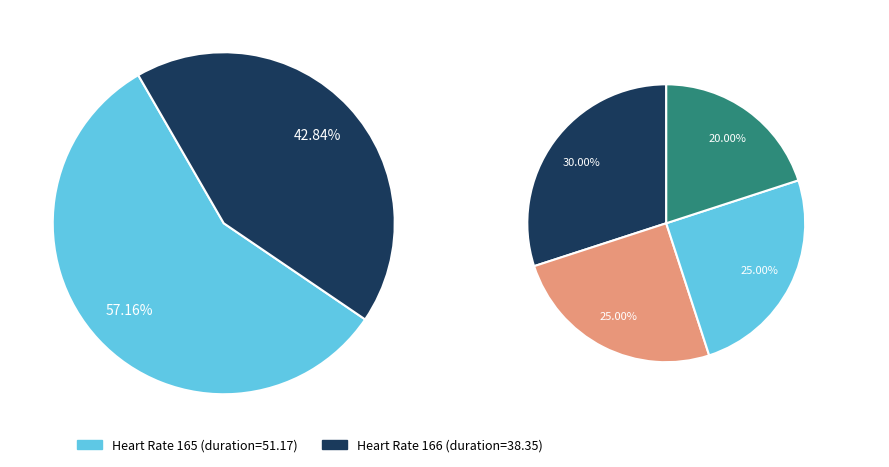

What is the total percentage of 166 and 165?

100.0%